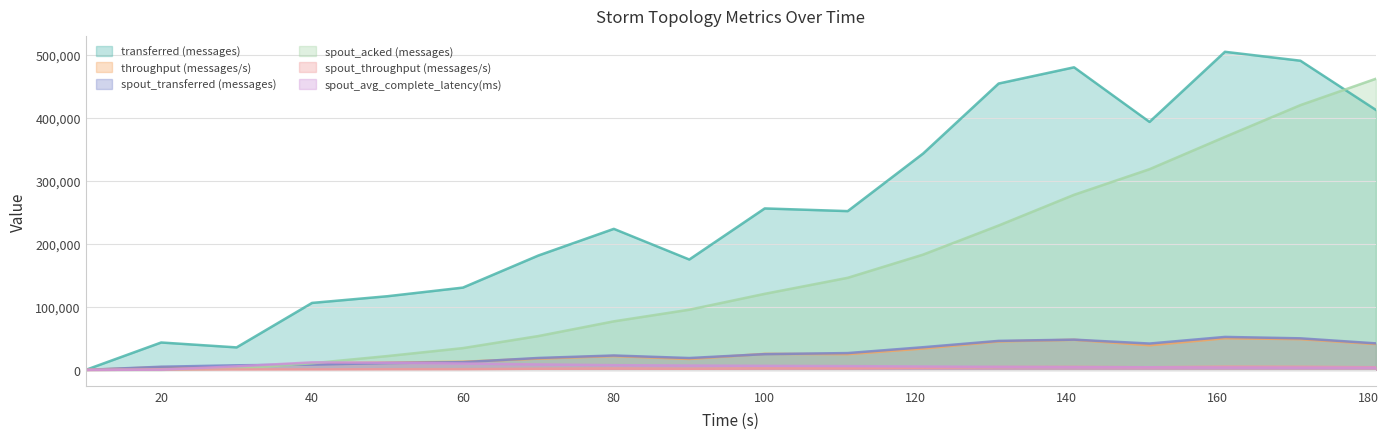

Reading left to right, extract all data points from this chart.

transferred (messages): 0.0	43520.0	35740.0	106380.0	117020.0	130720.0	181680.0	224000.0	175320.0	256440.0	252180.0	343680.0	454780.0	480560.0	393840.0	505200.0	491040.0	412940.0
throughput (messages/s): 0.0	4326.0	3536.0	10571.0	11469.0	12961.0	17920.0	22066.0	17392.0	25435.0	25040.0	33983.0	45229.0	47826.0	39125.0	50298.0	48864.0	41047.0
spout_transferred (messages): 0.0	5020.0	7300.0	8440.0	10900.0	12300.0	18940.0	22880.0	18840.0	25040.0	26720.0	36020.0	46080.0	48040.0	41860.0	52360.0	50140.0	42140.0
spout_acked (messages): 0.0	40.0	2140.0	10520.0	21980.0	34600.0	53760.0	77120.0	95600.0	120800.0	146260.0	183120.0	229300.0	278080.0	318740.0	370040.0	420500.0	462360.0
spout_throughput (messages/s): 0.0	499.0	722.0	838.0	1068.0	1219.0	1868.0	2253.0	1869.0	2483.0	2653.0	3561.0	4582.0	4781.0	4158.0	5213.0	4989.0	4188.0
spout_avg_complete_latency(ms): 0.0	362.4	5619.5	11964.7	11388.3	10146.6	8659.3	7511.8	6899.5	6442.4	6039.0	5380.6	4827.0	4390.0	4131.4	3895.8	3701.4	3577.7